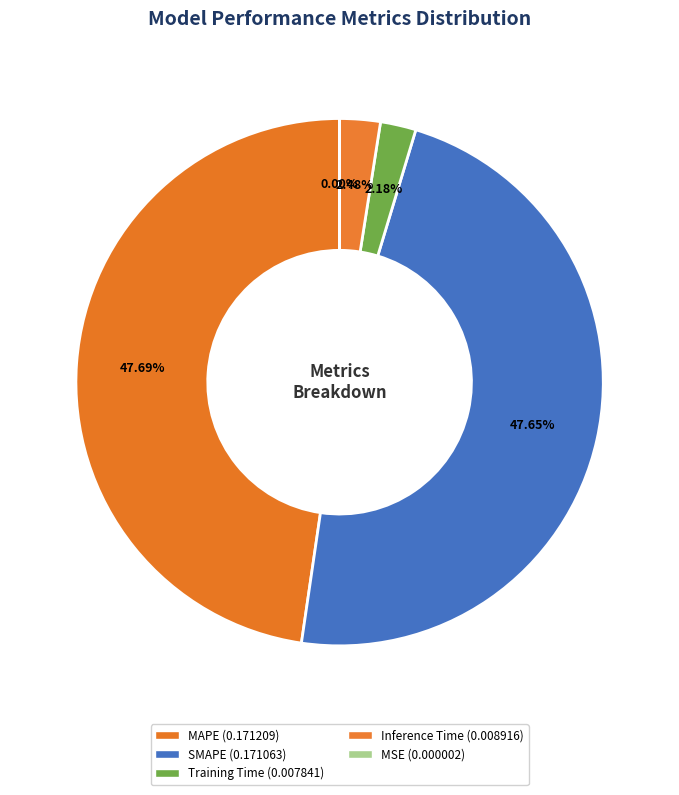

Is it true that Inference Time is 1% of the pie?

False